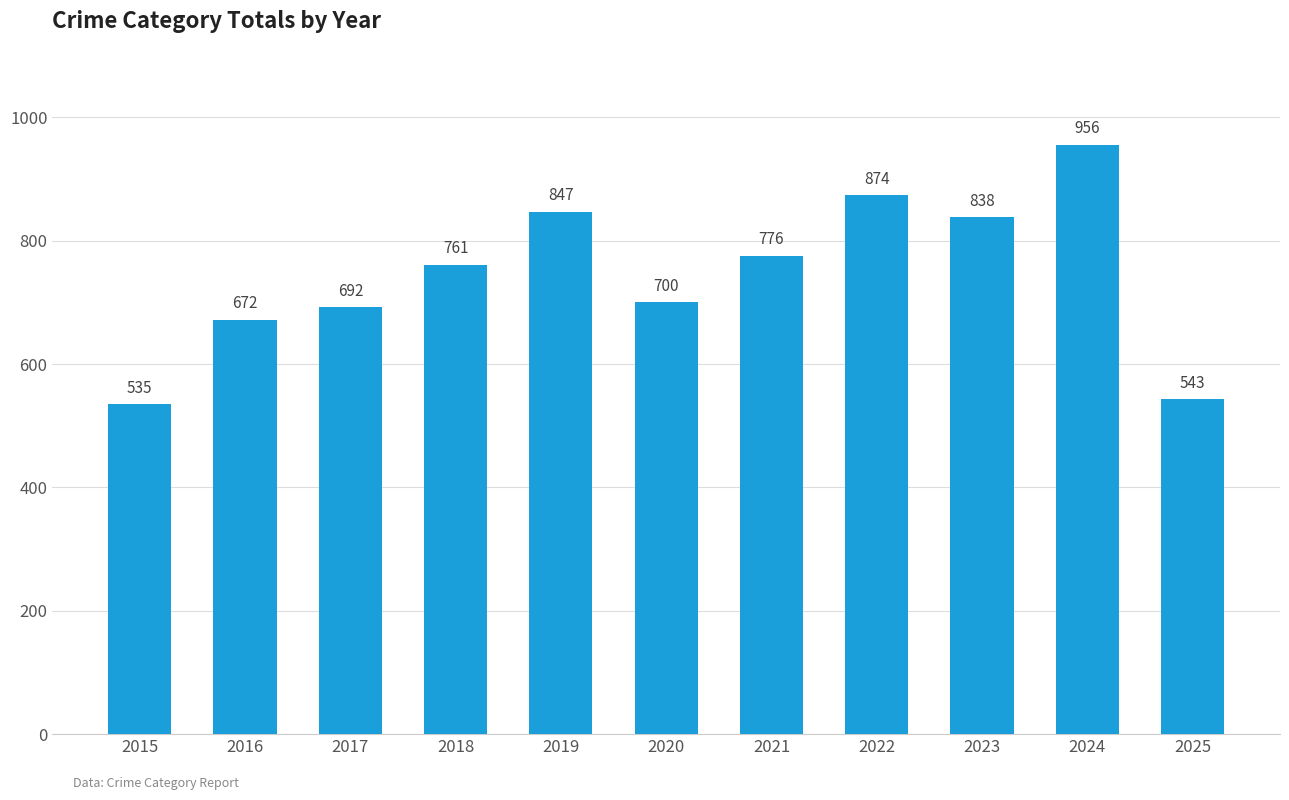

What is the change in value from 2015 to 2019?

+312